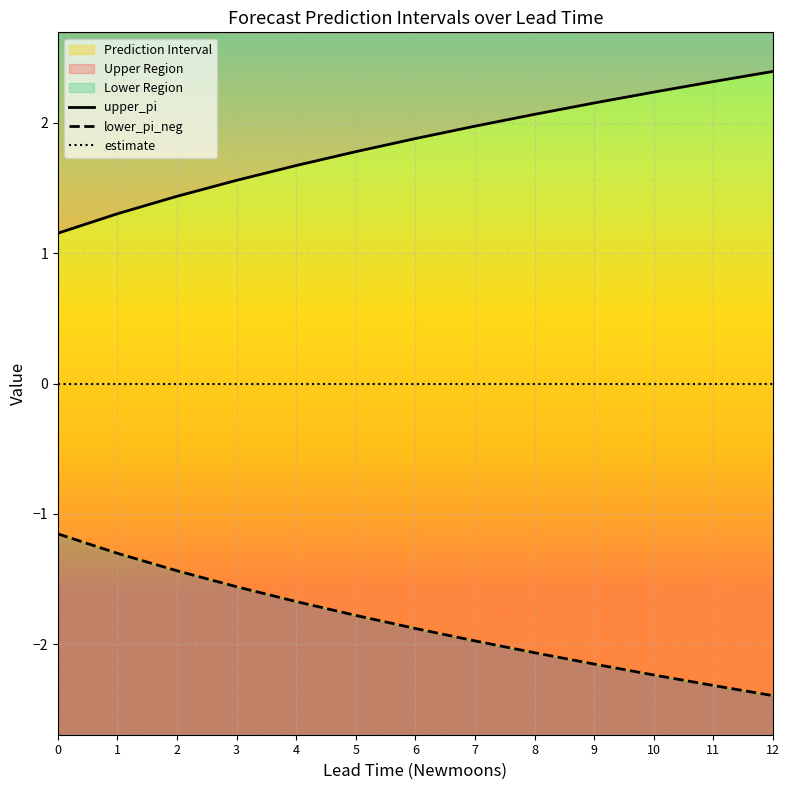

Reading left to right, transcribe all the data shown in this chart.

upper_pi: 0=1.2	1=1.3	2=1.4	3=1.6	4=1.7	5=1.8	6=1.9	7=2.0	8=2.1	9=2.2	10=2.2	11=2.3	12=2.4
lower_pi_neg: 0=-1.2	1=-1.3	2=-1.4	3=-1.6	4=-1.7	5=-1.8	6=-1.9	7=-2.0	8=-2.1	9=-2.2	10=-2.2	11=-2.3	12=-2.4
estimate: 0=0.0	1=0.0	2=0.0	3=0.0	4=0.0	5=0.0	6=0.0	7=0.0	8=0.0	9=0.0	10=0.0	11=0.0	12=0.0